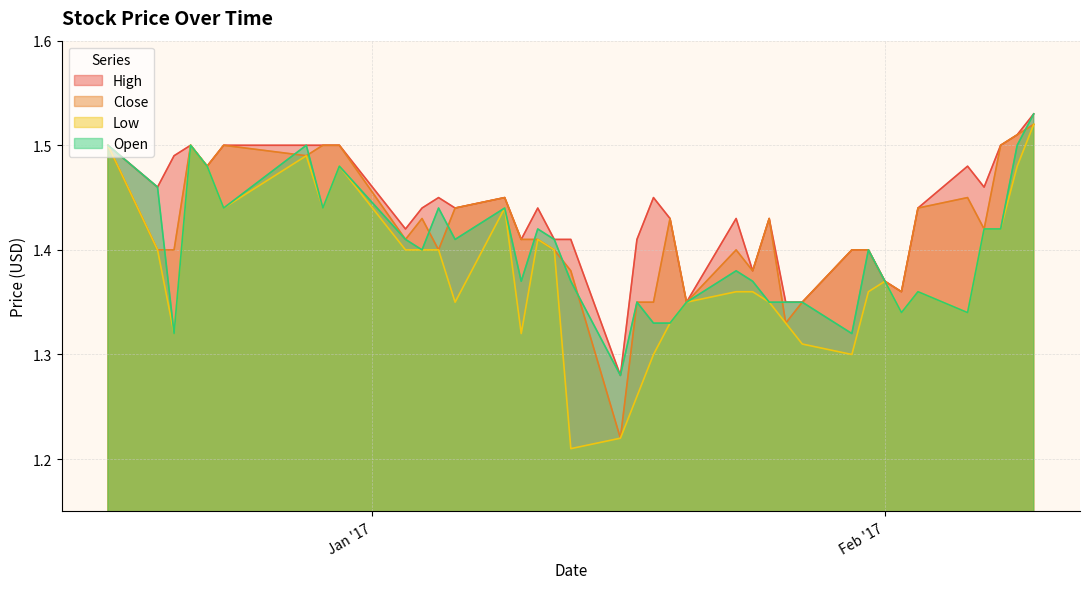

Rank the series by their average value, from lowest to highest.

Low, Open, Close, High